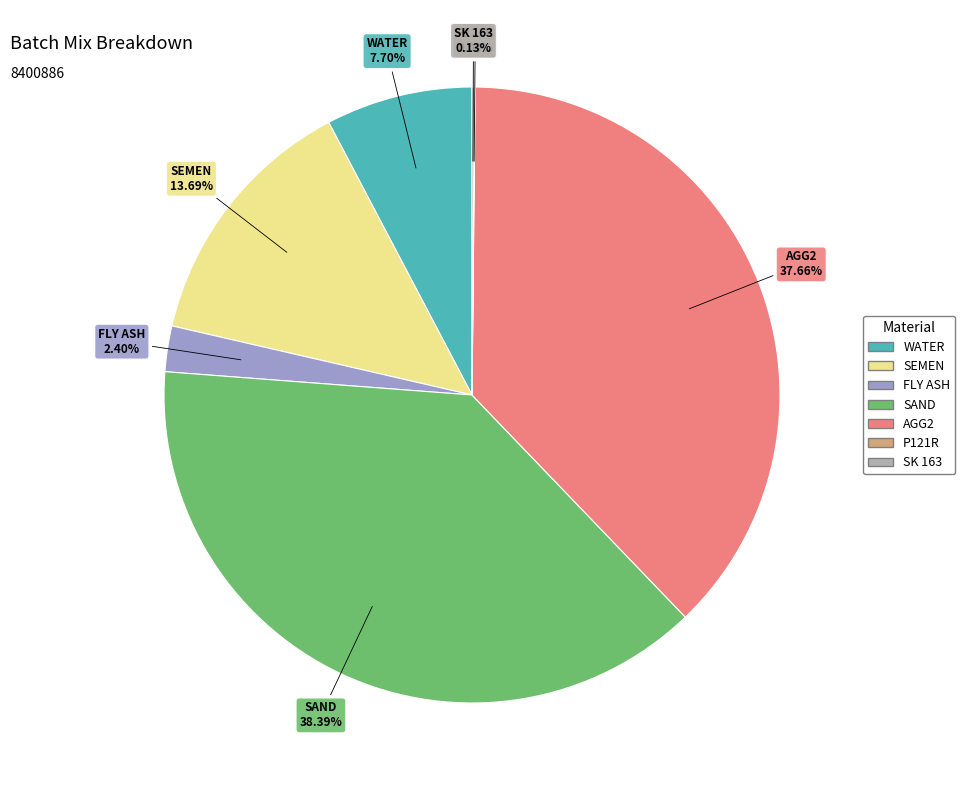

To the nearest percent, what is the combined percentage of FLY ASH and SAND?

41%